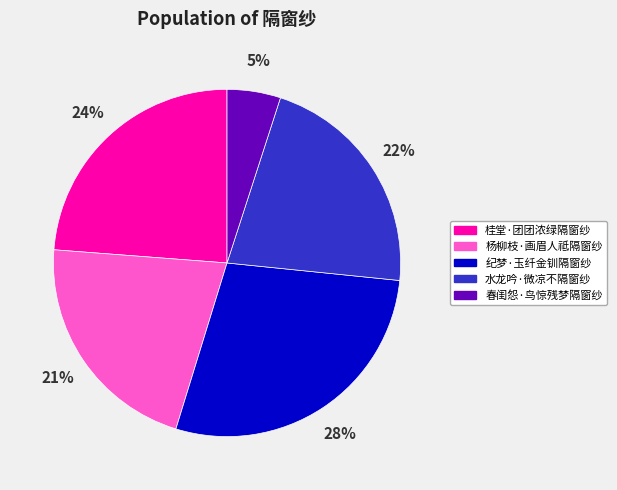

To the nearest percent, what percentage of the pie is 纪梦·玉纤金钏隔窗纱?

28%